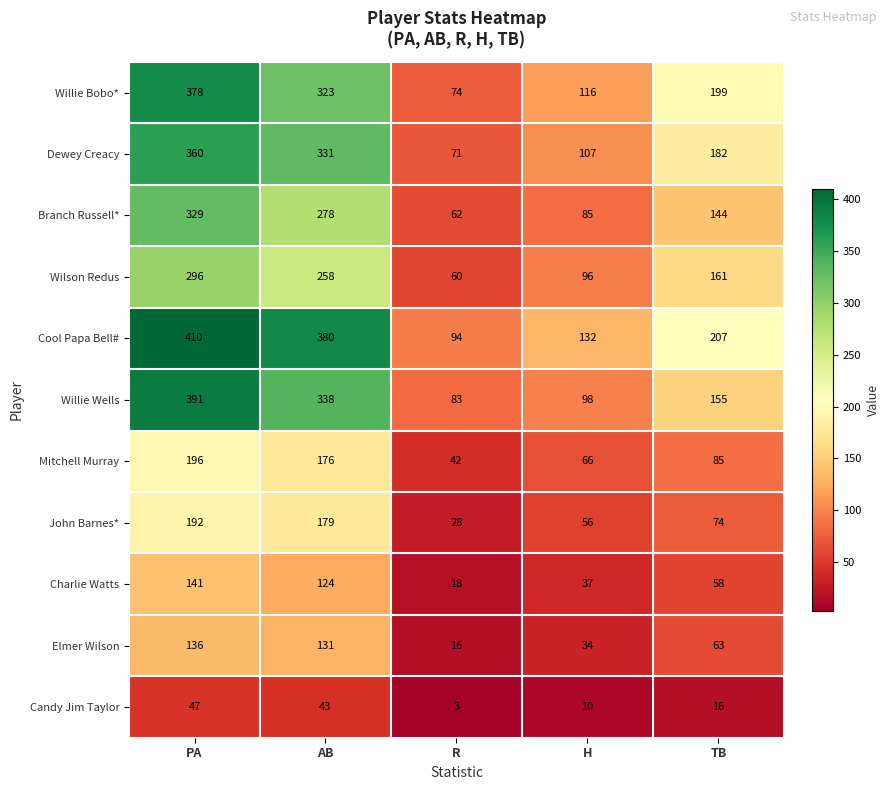

At H, list the series in order from smallest to largest.

Candy Jim Taylor, Elmer Wilson, Charlie Watts, John Barnes*, Mitchell Murray, Branch Russell*, Wilson Redus, Willie Wells, Dewey Creacy, Willie Bobo*, Cool Papa Bell#